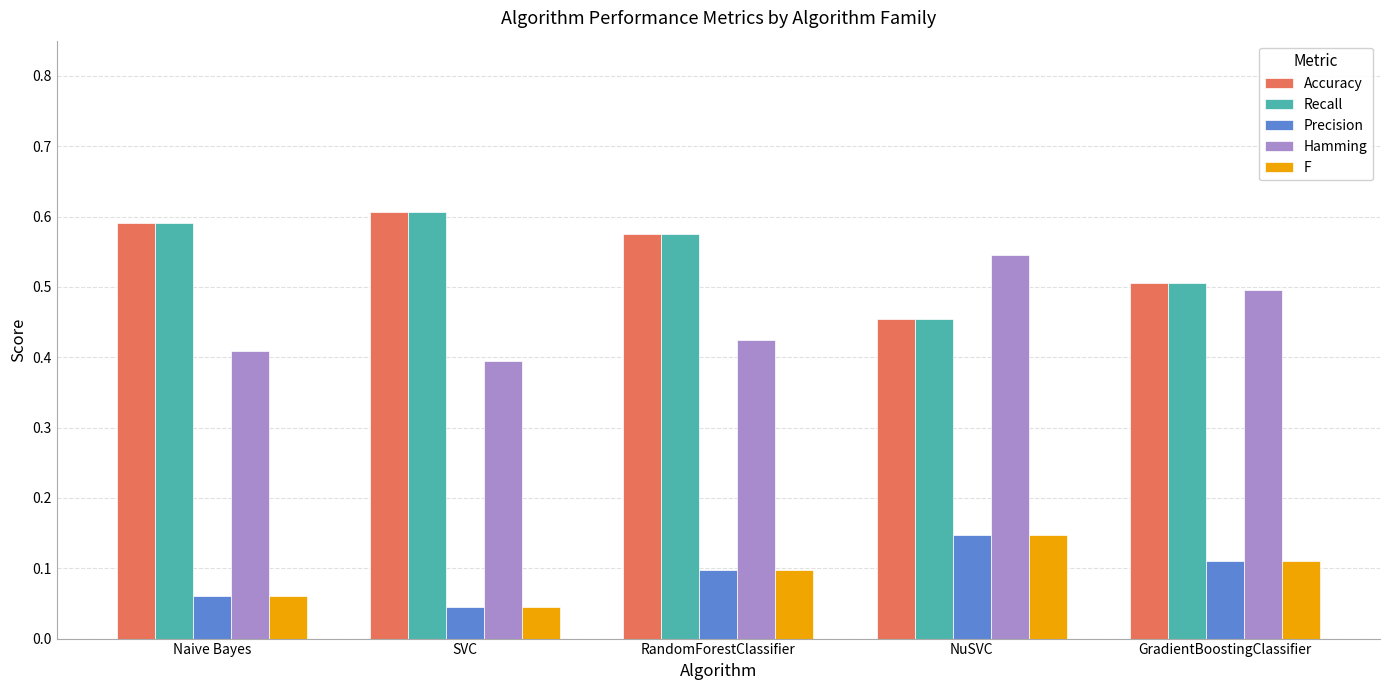

What is the sum of the Recall values at SVC and Naive Bayes?

1.2